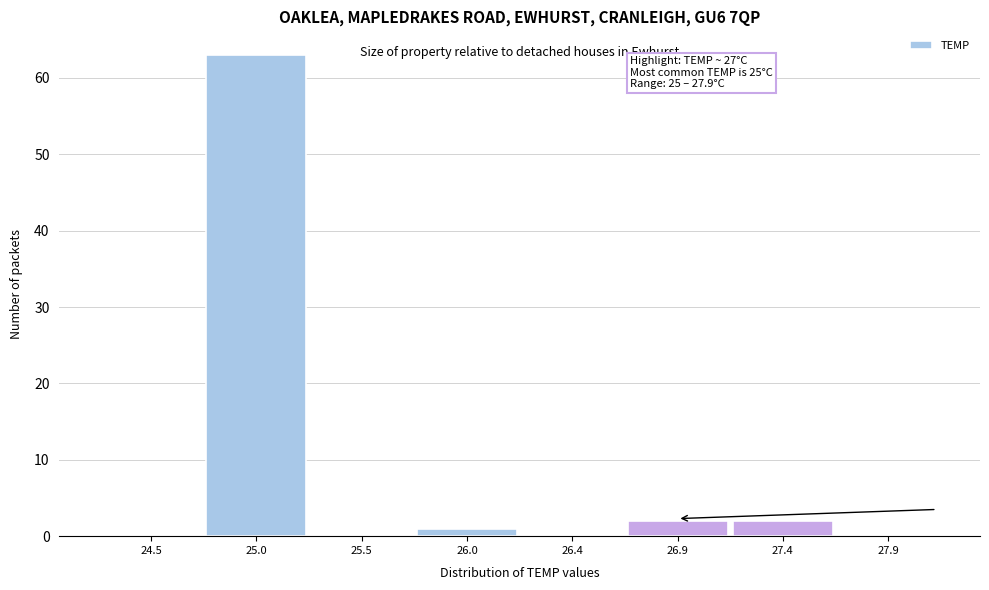

Reading right to left, extract all data points from this chart.

27.9=0	27.4=2	26.9=2	26.4=0	26.0=1	25.5=0	25.0=63	24.5=0